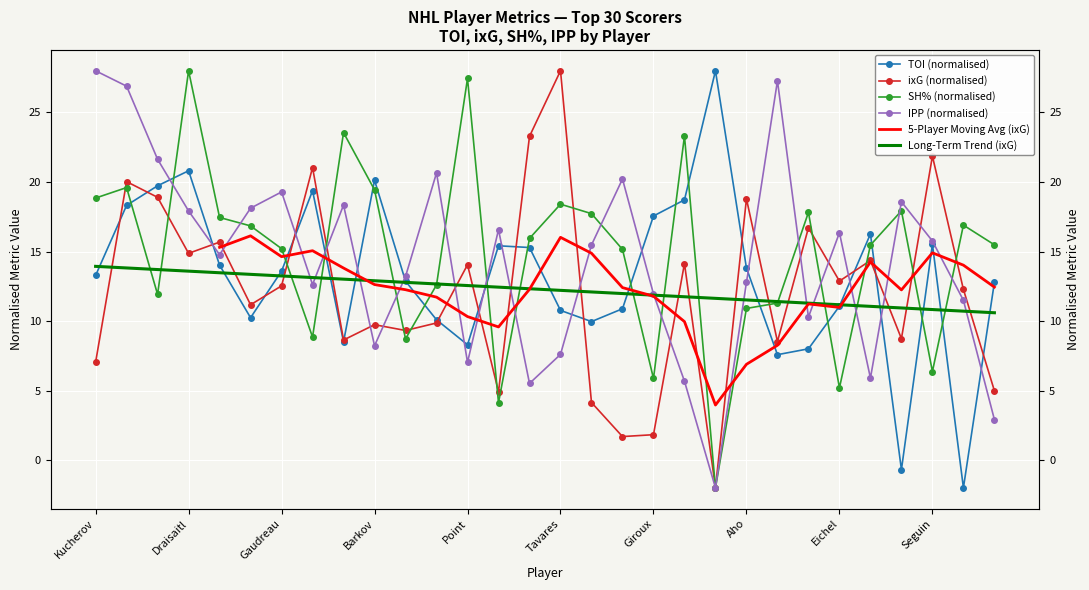

At which label does TOI first exceed 13?

Kucherov